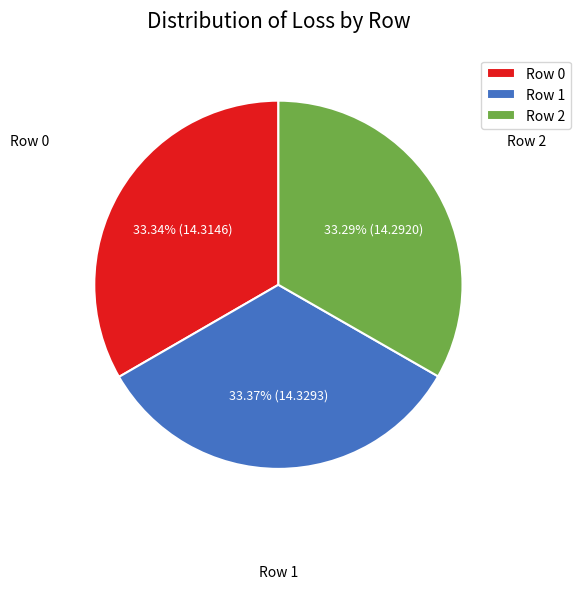

How many segments does this pie chart have?

3